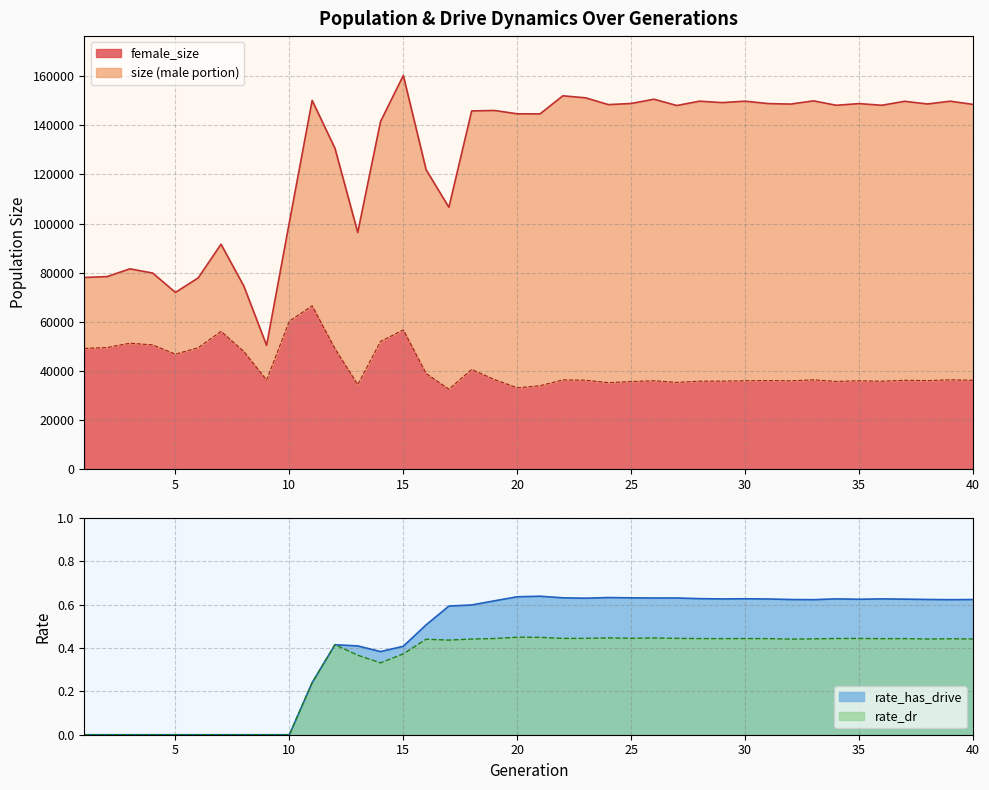

Rank the series at 39 from lowest to highest value.

rate_dr, rate_has_drive, female_size, size